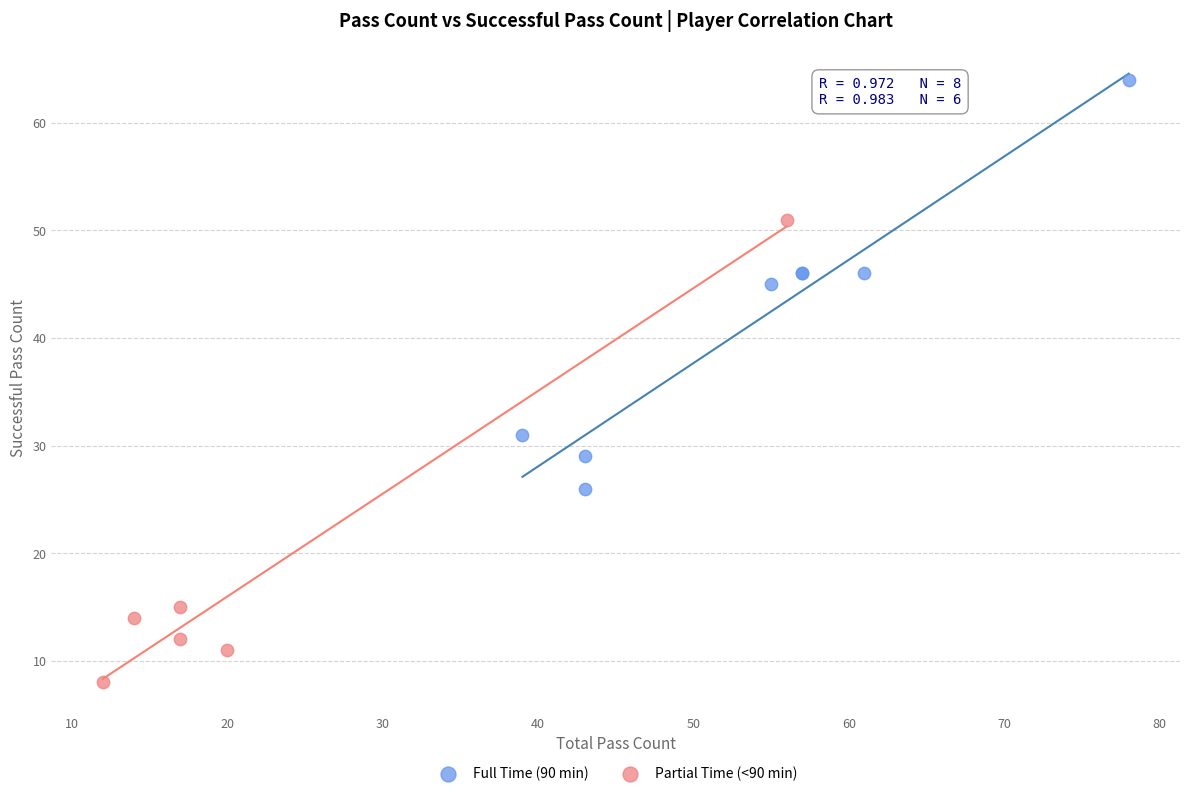

Which series has the largest Y range (max minus min)?

Partial Time (<90 min)